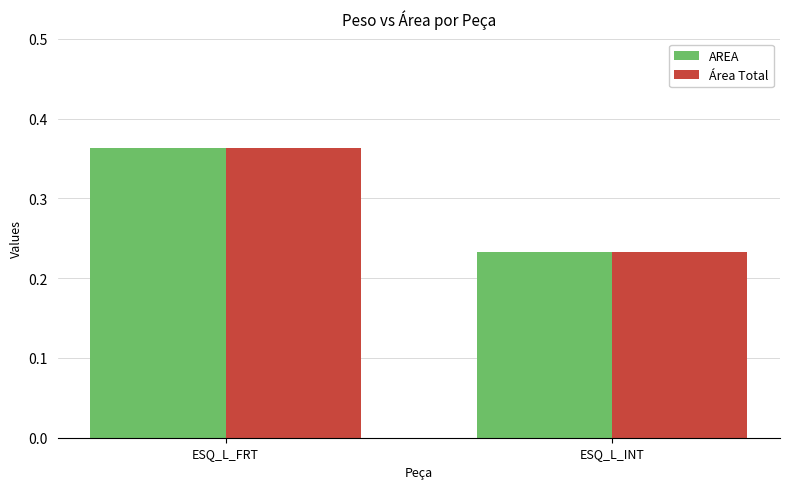

Is the value of Área Total at ESQ_L_FRT greater than the value of AREA at ESQ_L_INT?

Yes